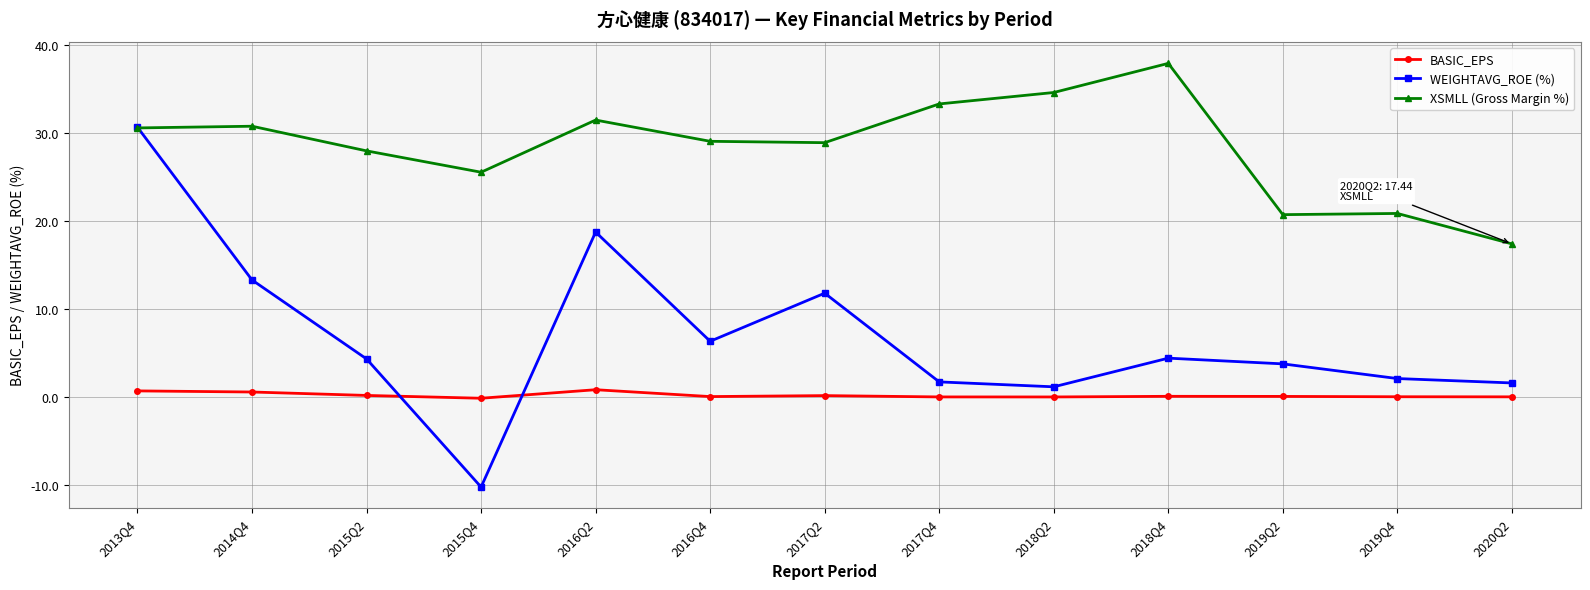

What is the difference between the second highest and minimum values in the XSMLL (Gross Margin %) series?

17.2